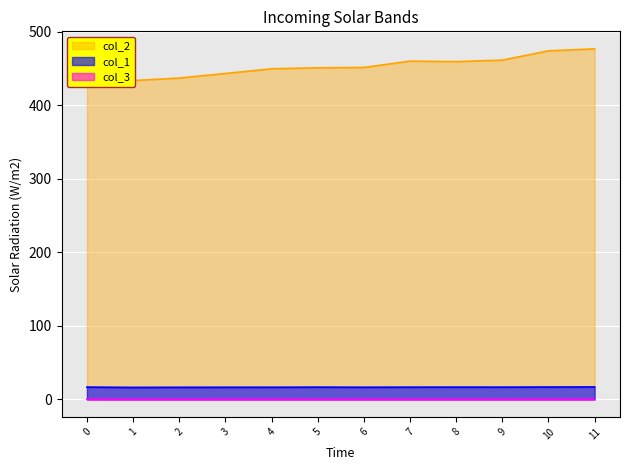

What value does the col_3 series have at 9?

0.2